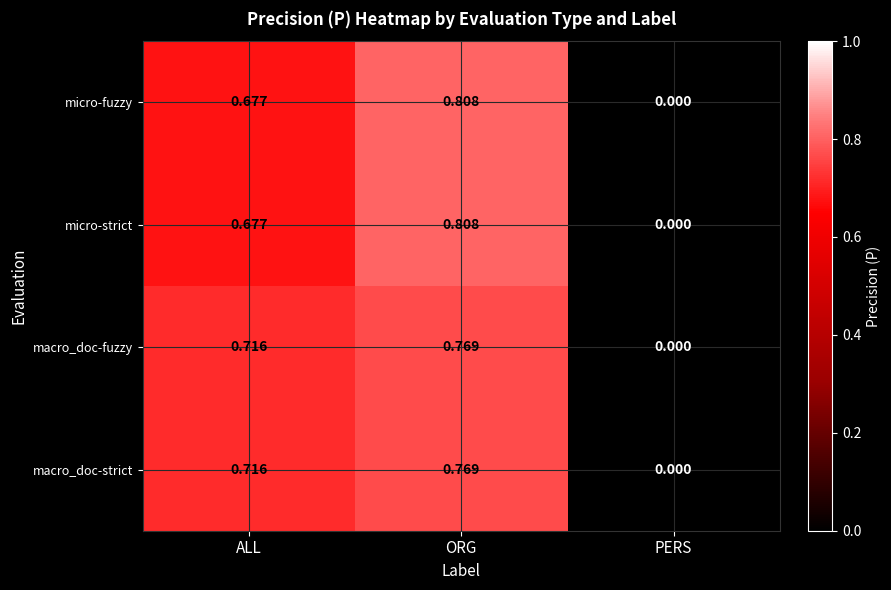

Where is macro_doc-fuzzy nearest to the value 0?

PERS